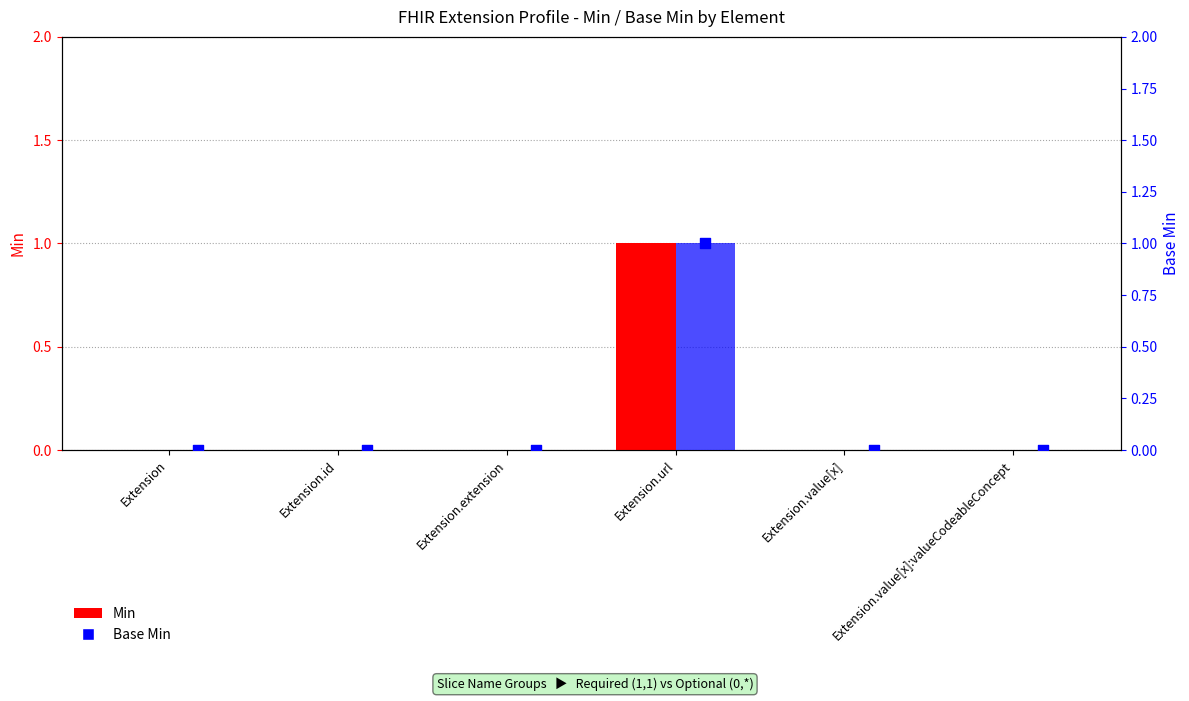

Which series reaches the minimum Y coordinate?

Min